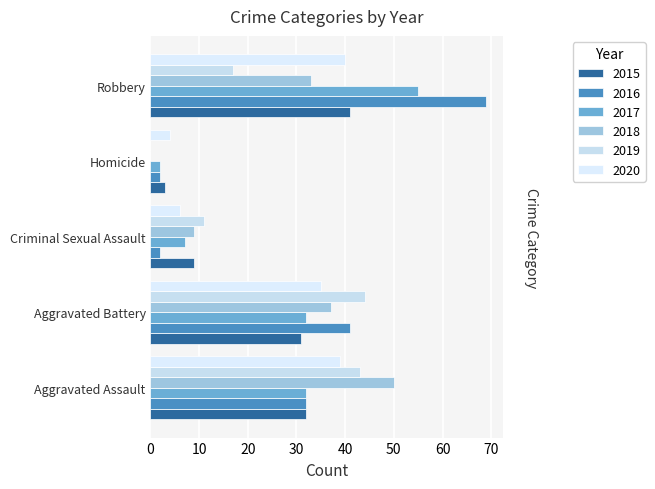

The 2019 series shows 18 at Homicide. True or false?

False